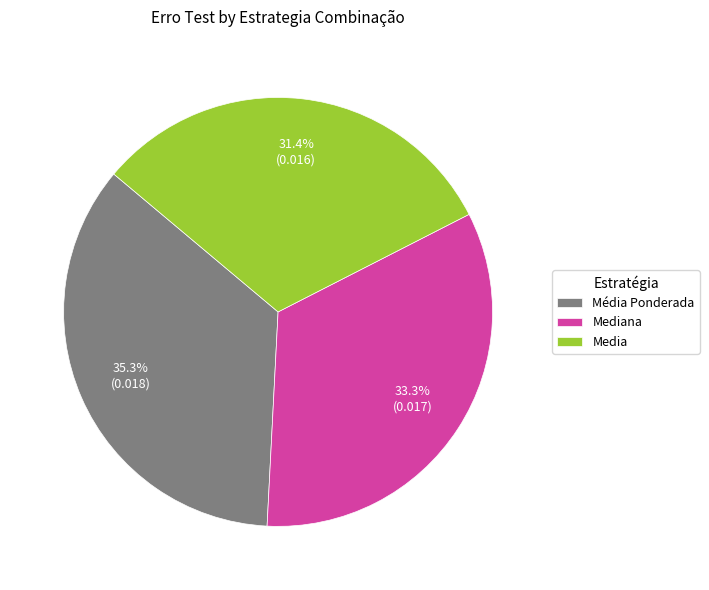

What is the largest slice in the pie chart?

Média Ponderada